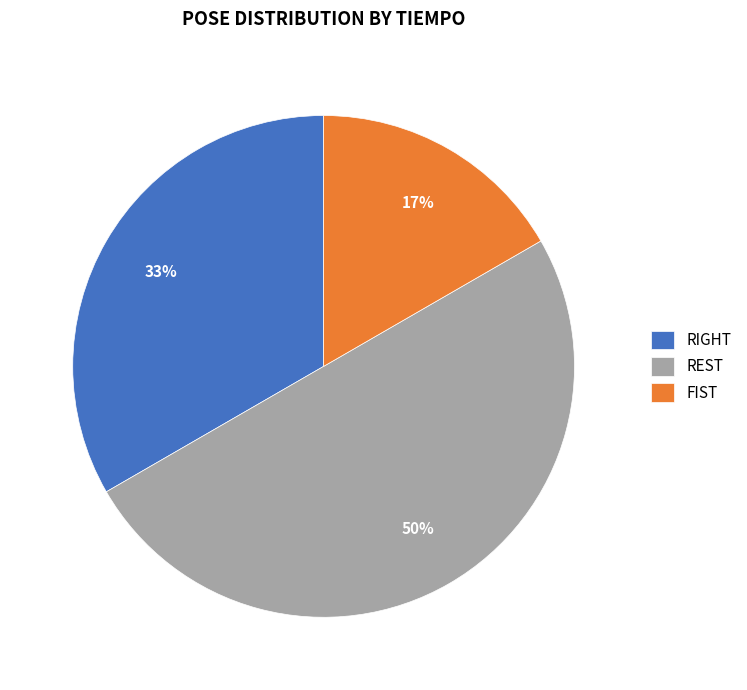

To the nearest percent, what is the difference between the largest and smallest slice percentages?

33%